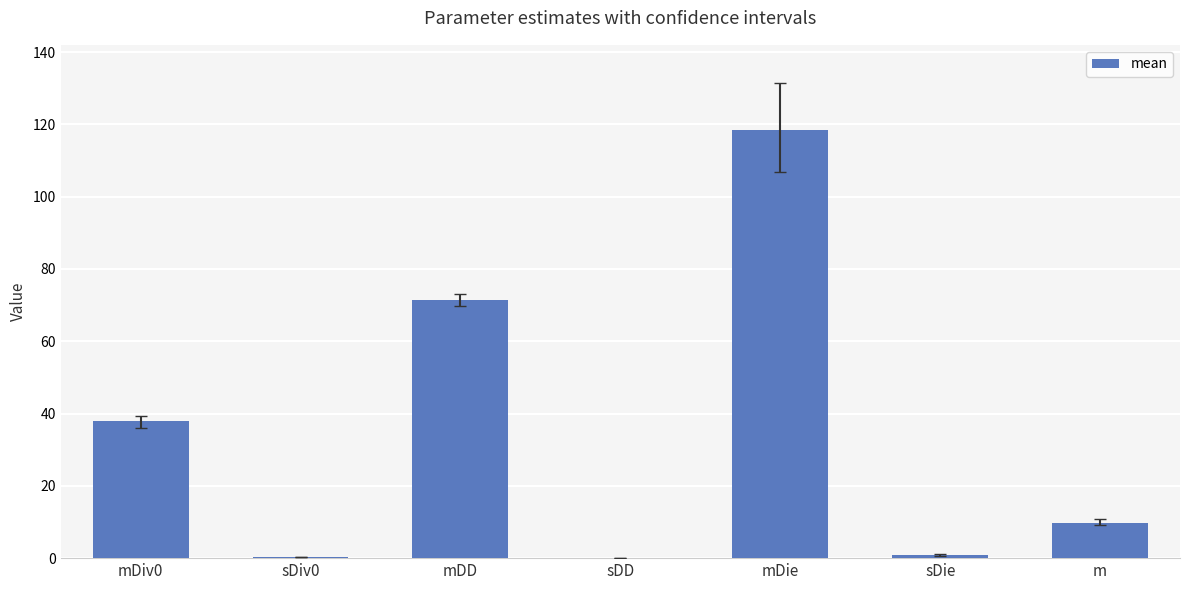

Which category has the highest value across all series?

mDie